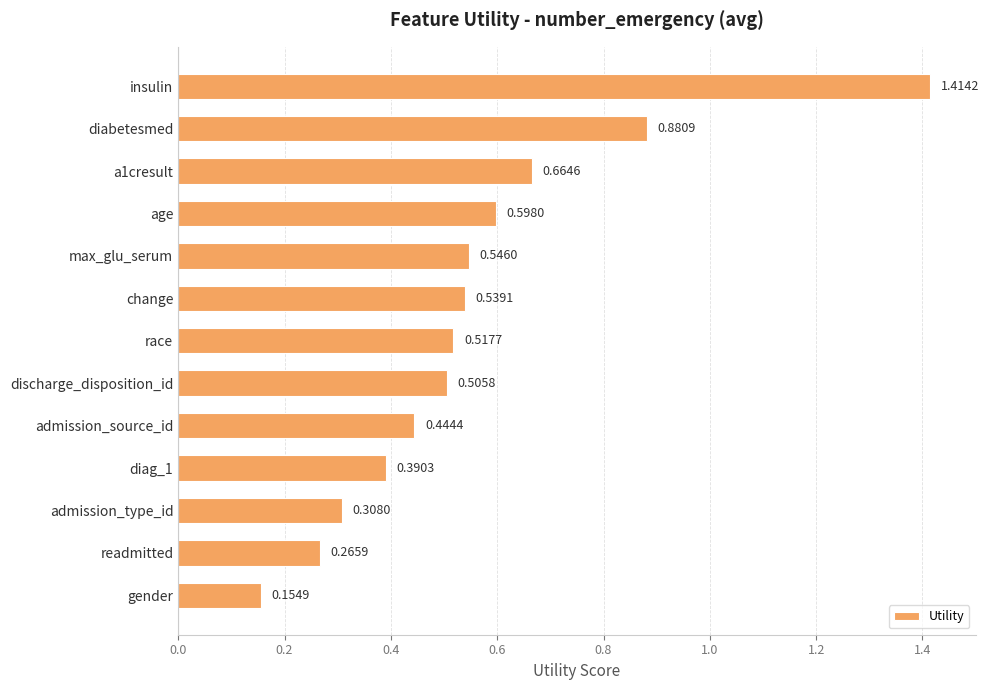

What is the label of the 8th bar from the bottom?

change